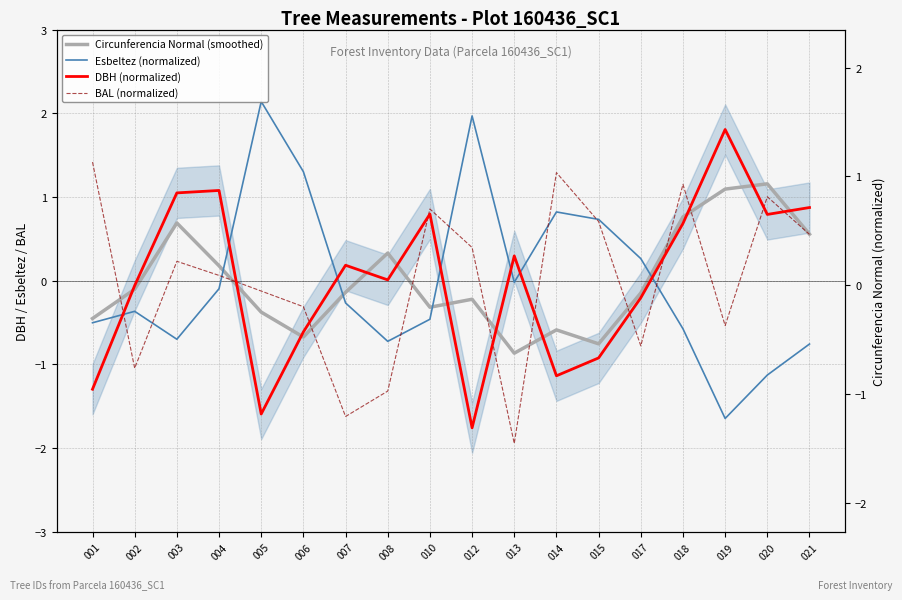

Between 014 and 007, which is larger?

007